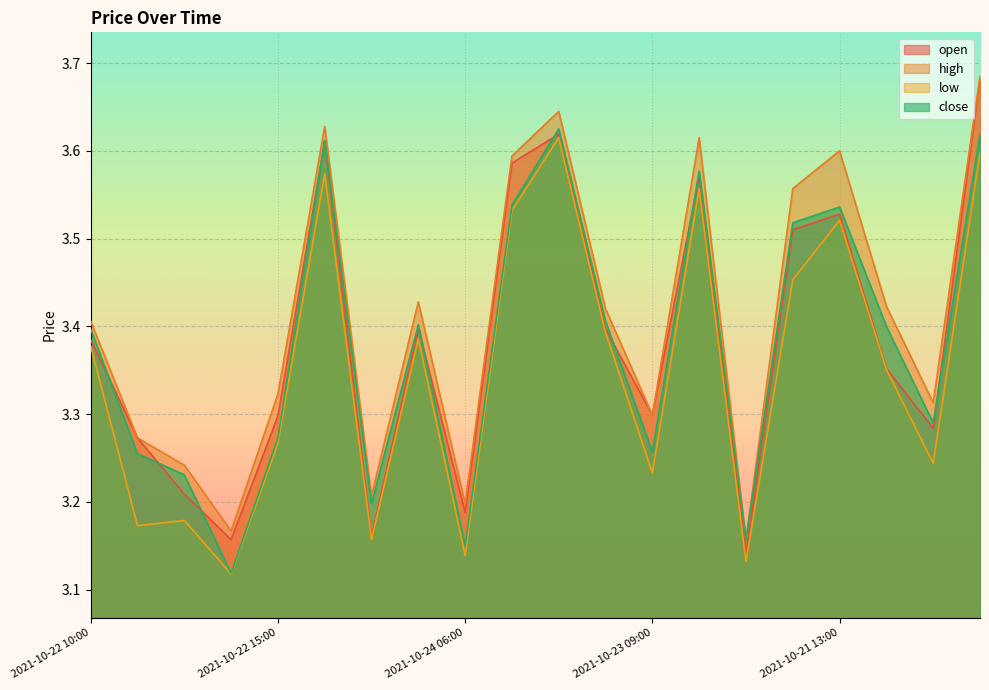

At which category does open reach its first local peak?

2021-10-21 03:00